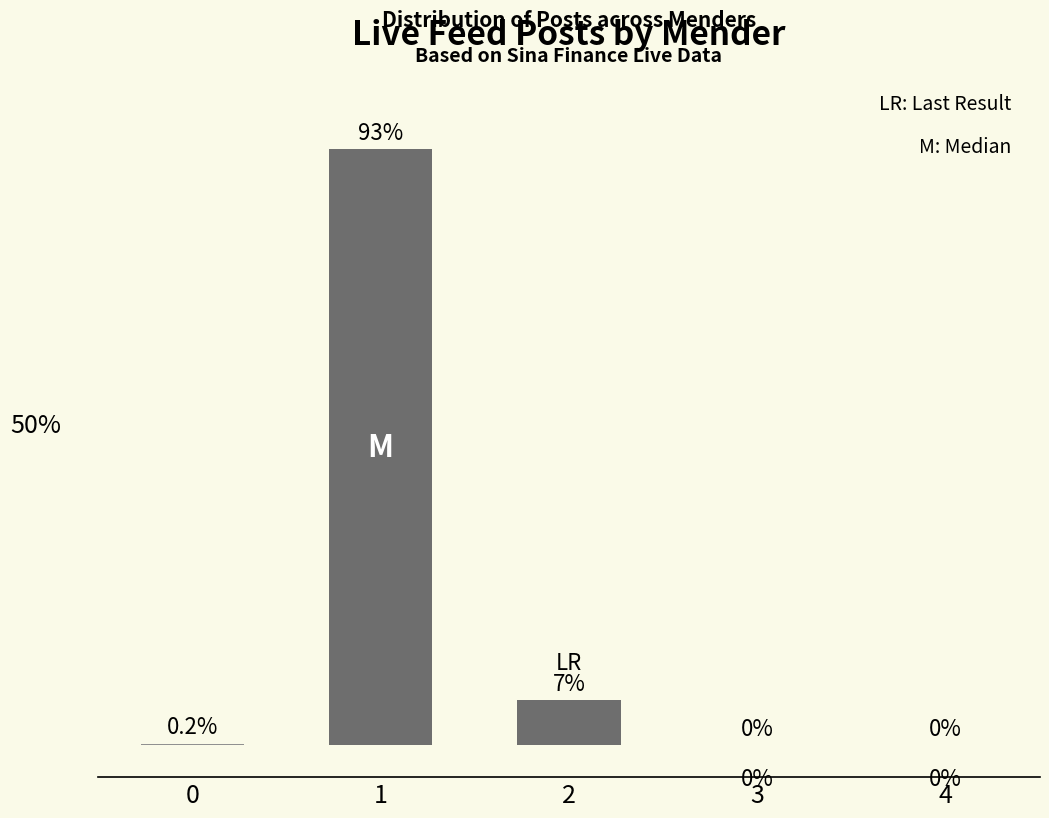

Which label corresponds to the smallest value in the chart?

3